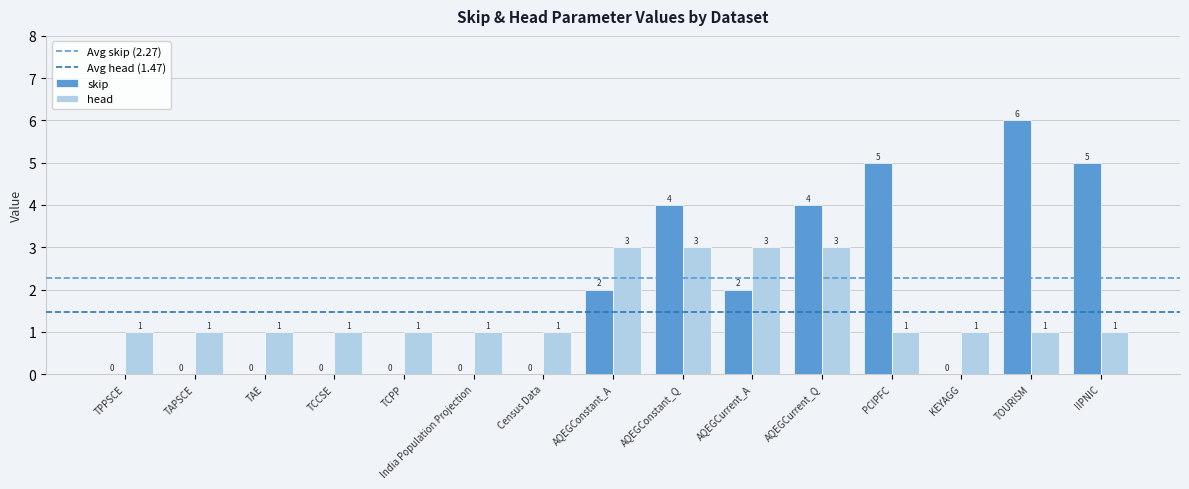

Reading left to right, list all the values displayed in this chart.

skip: 0	0	0	0	0	0	0	2	4	2	4	5	0	6	5
head: 1	1	1	1	1	1	1	3	3	3	3	1	1	1	1